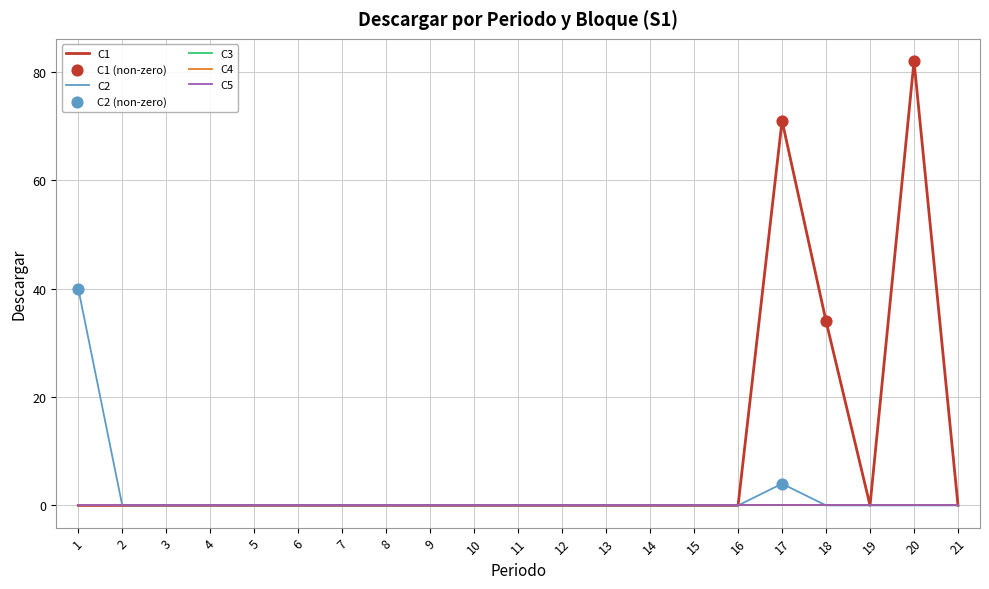

Is this an area chart (filled region under the line)?

No